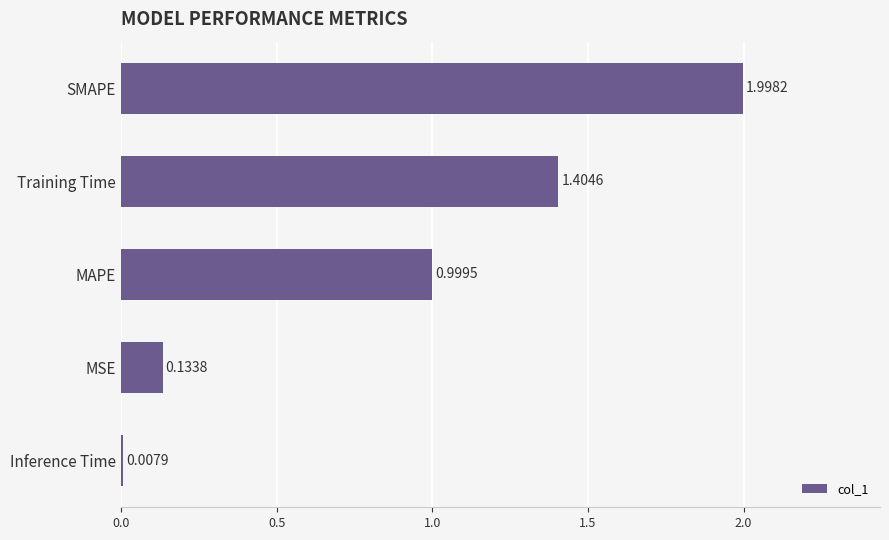

What is the change in value from SMAPE to Inference Time?

-2.0